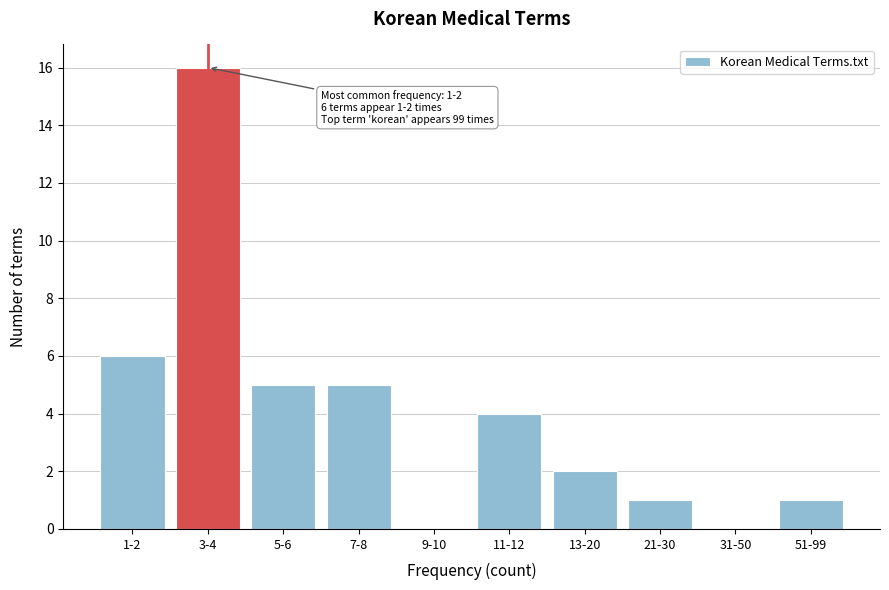

Reading right to left, extract all data points from this chart.

51-99=1	31-50=0	21-30=1	13-20=2	11-12=4	9-10=0	7-8=5	5-6=5	3-4=16	1-2=6